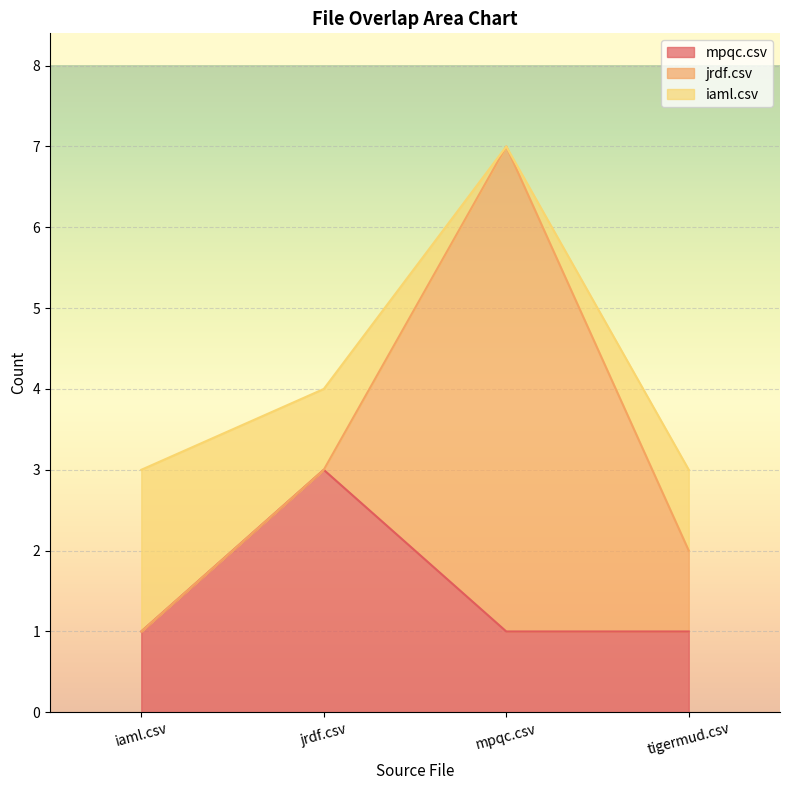

The value of mpqc.csv at tigermud.csv is 1. True or false?

True